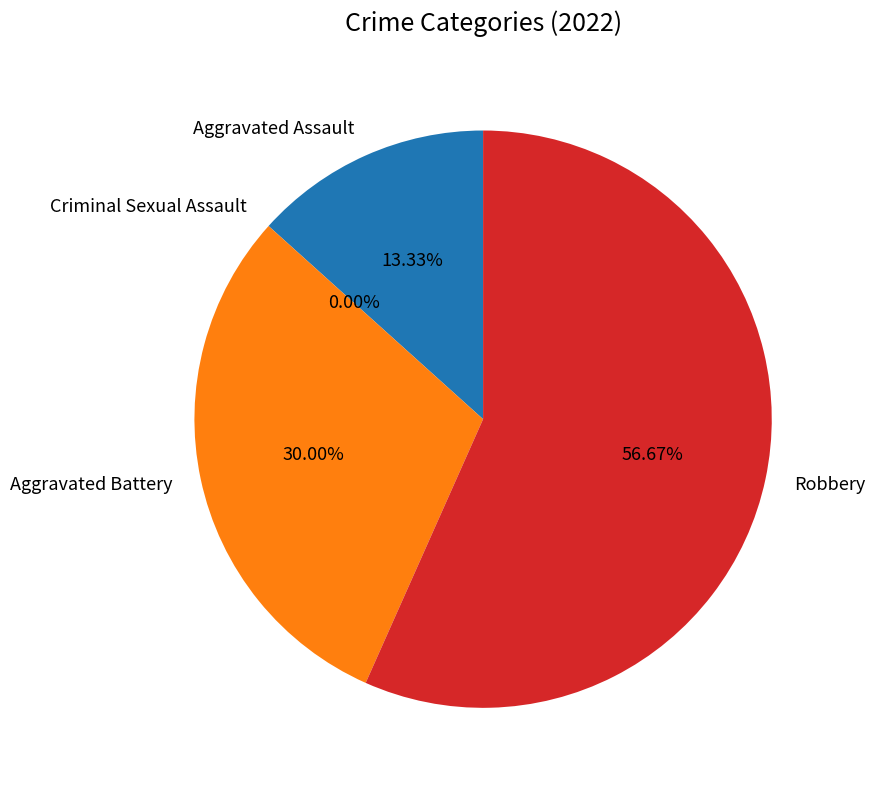

How much of the chart is everything except Aggravated Assault?

86.7%